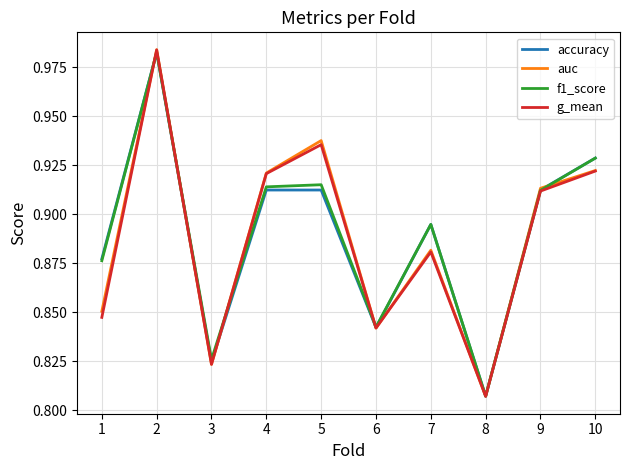

Which category has the highest value across all series?

2